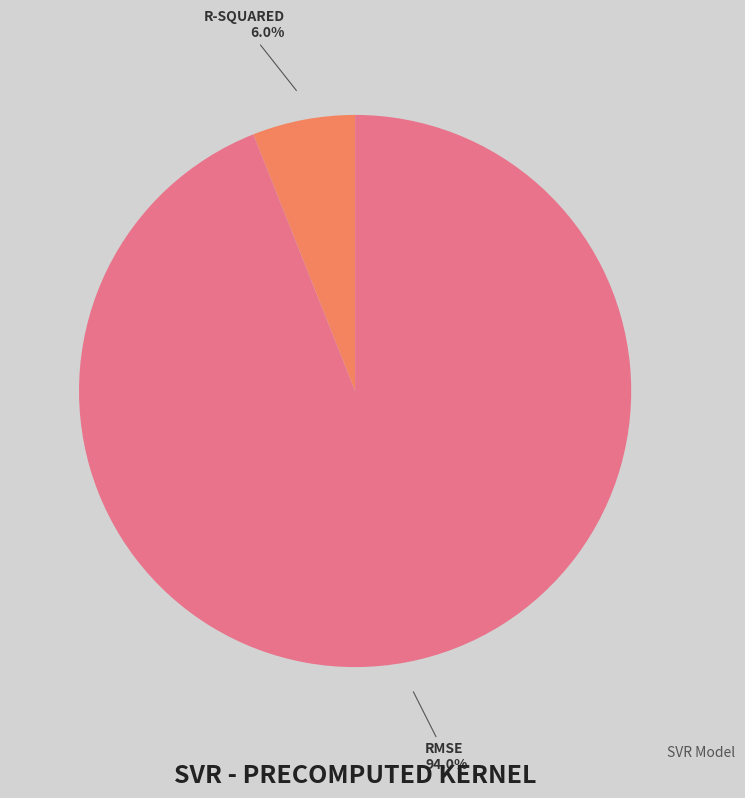

Is there any slice that represents more than half of the pie?

Yes